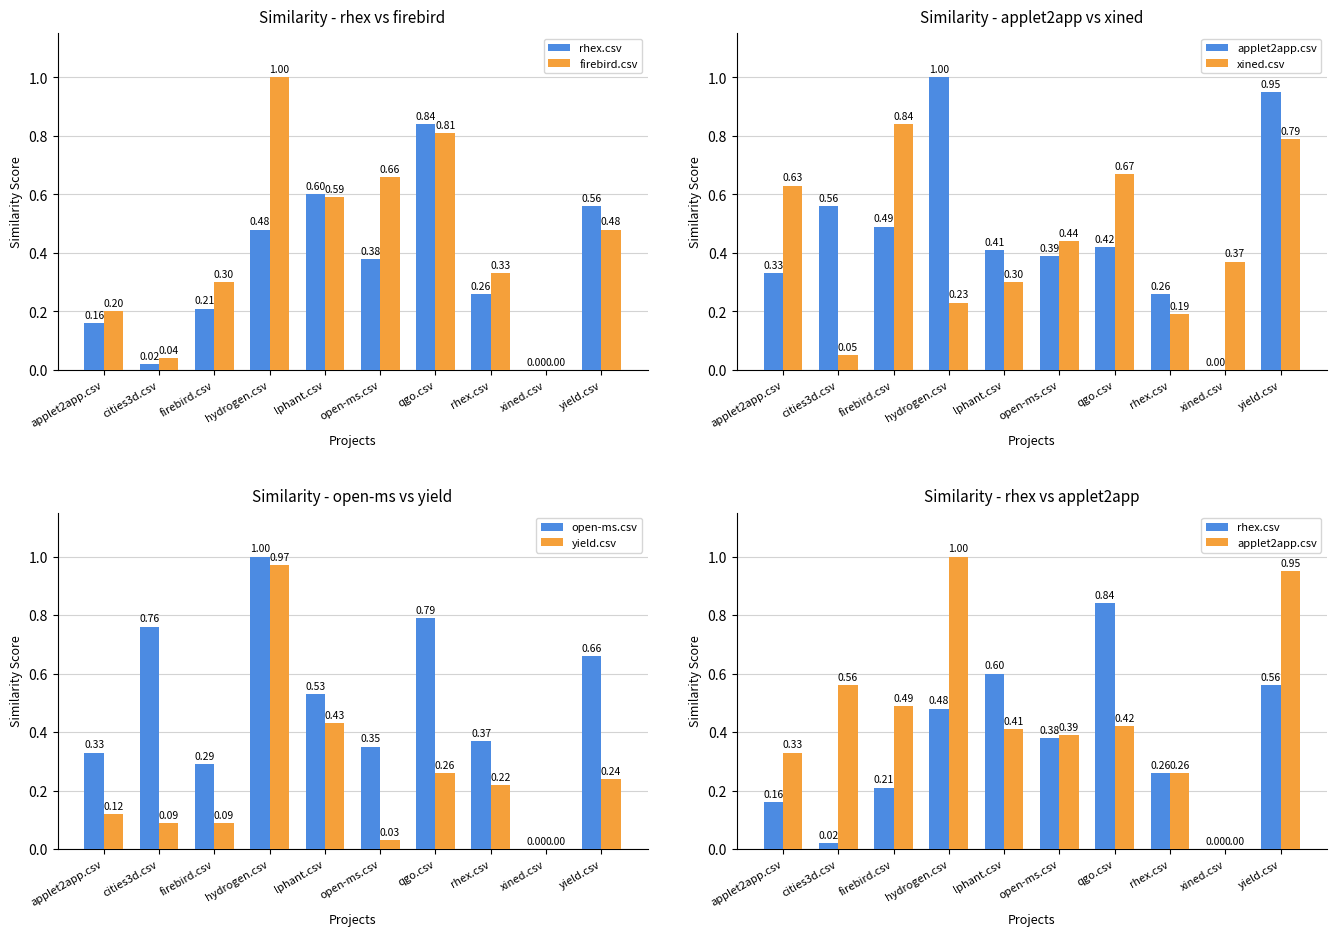

At how many categories does at least one series exceed 0?

10